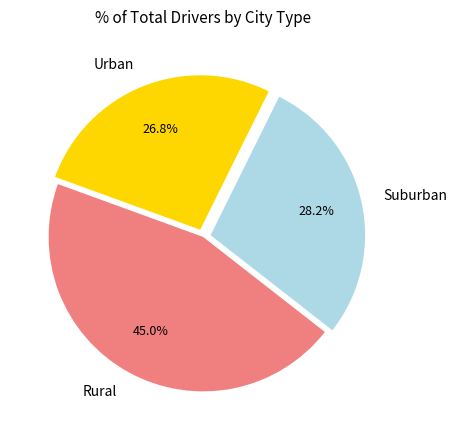

What is the largest slice in the pie chart?

Rural